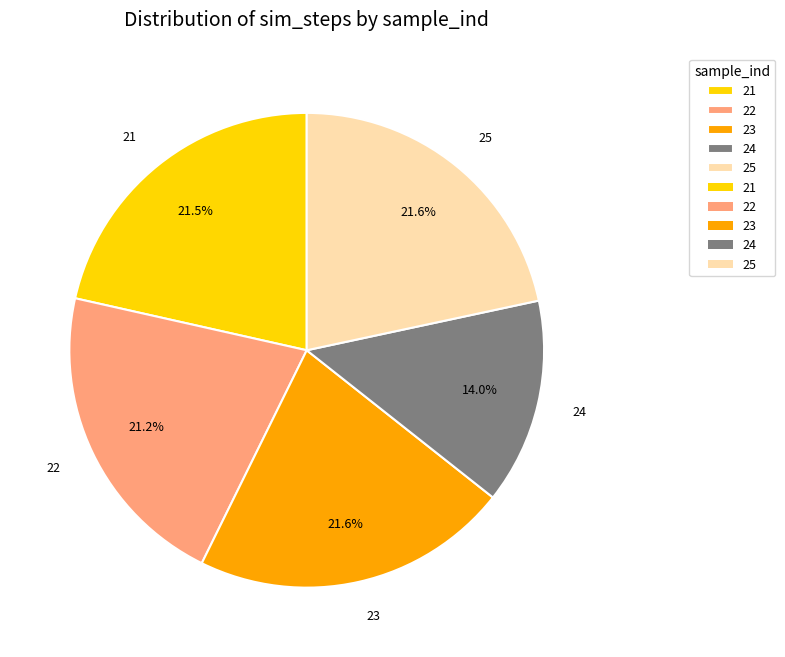

Which slice is the smallest?

24